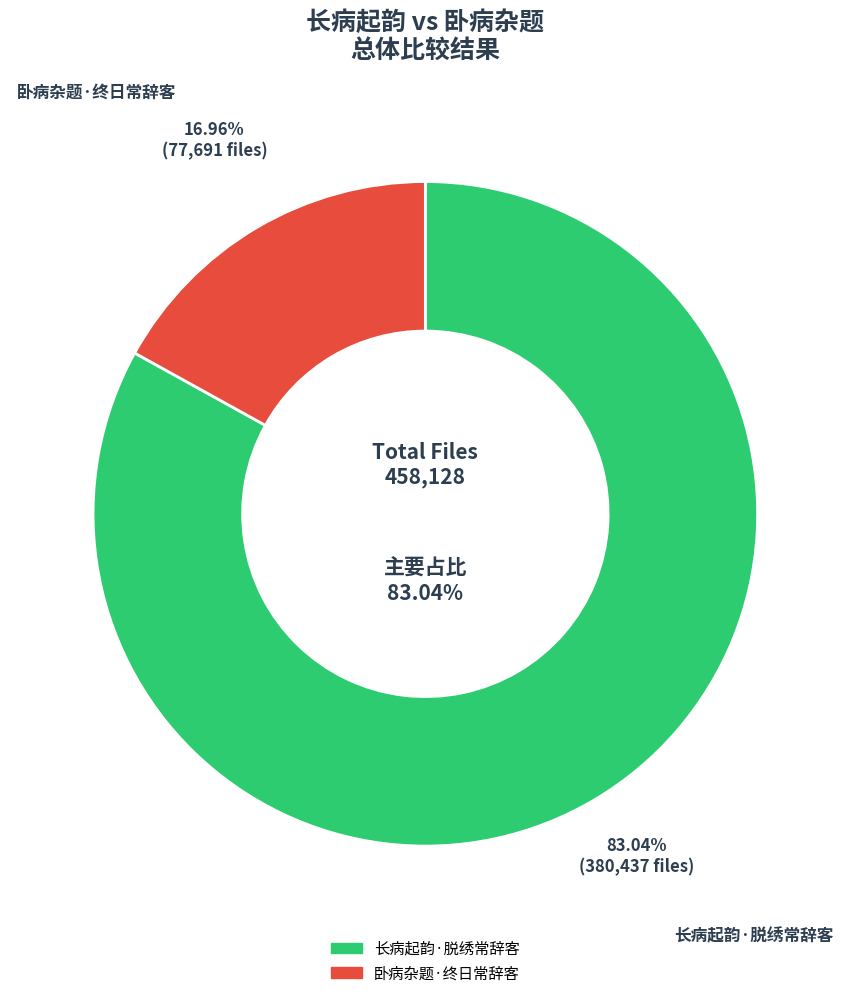

How many slices are in this pie chart?

2